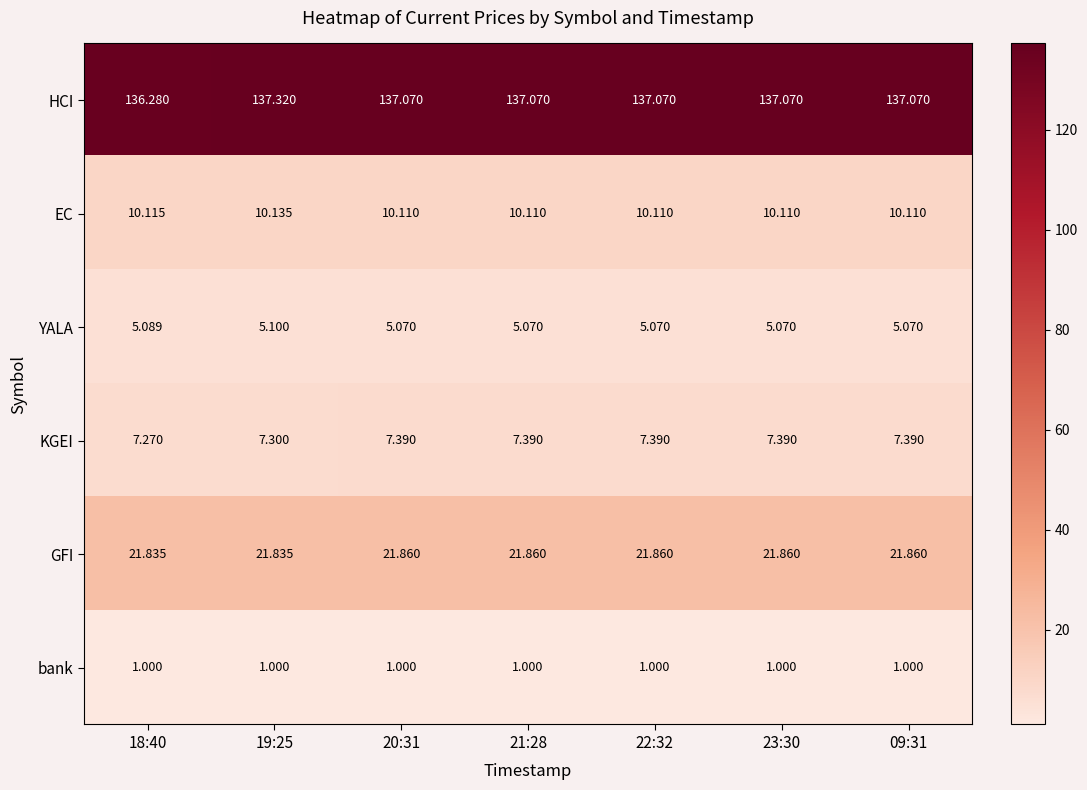

Is the value of HCI at 22:32 greater than the value of GFI at 21:28?

Yes